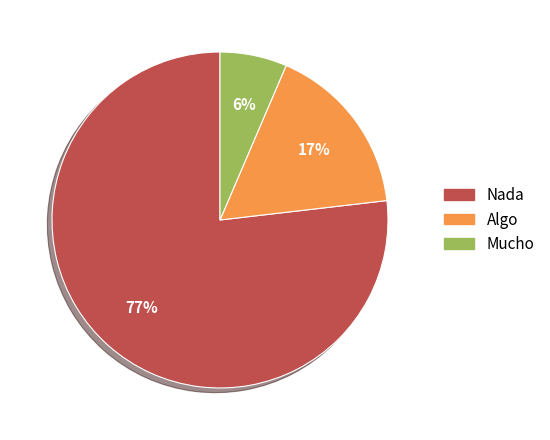

Combined, do Mucho and Algo account for over 50%?

No